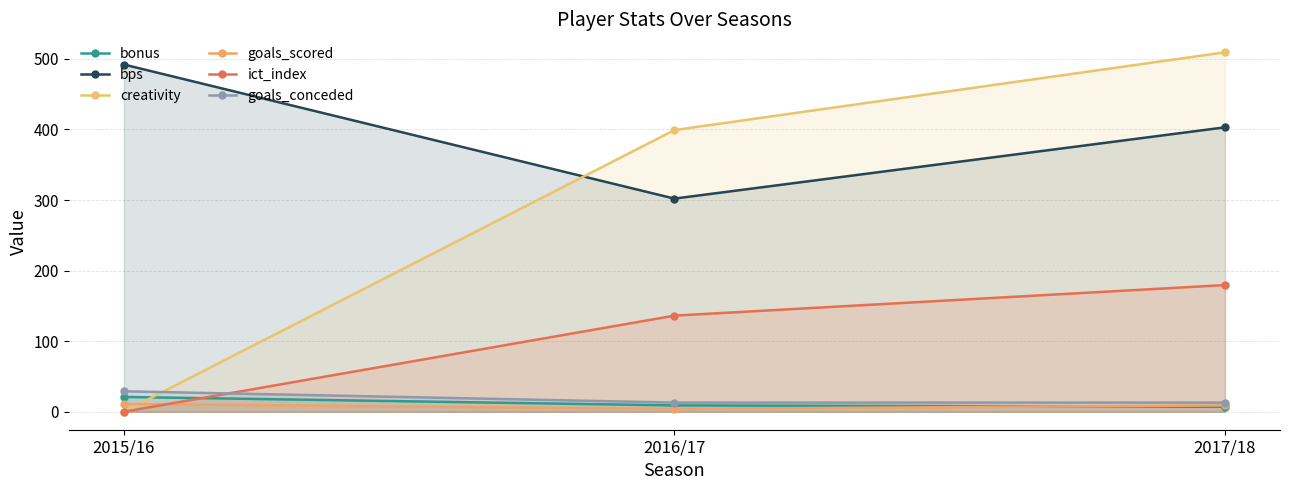

How many lines are shown in the chart?

6